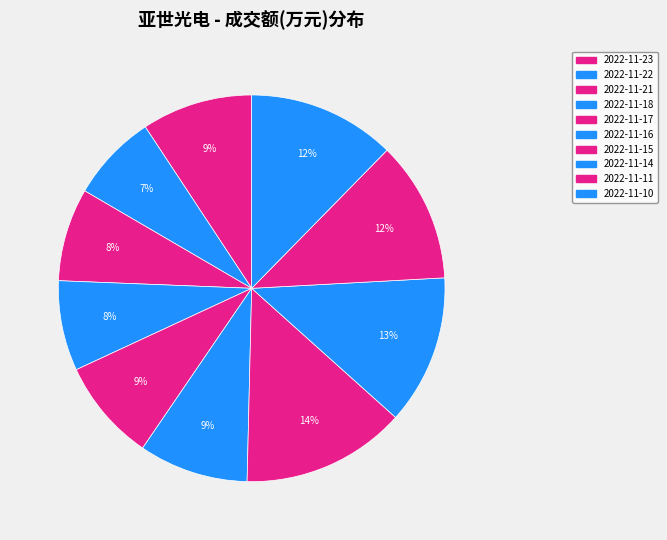

Is there any slice that represents more than half of the pie?

No